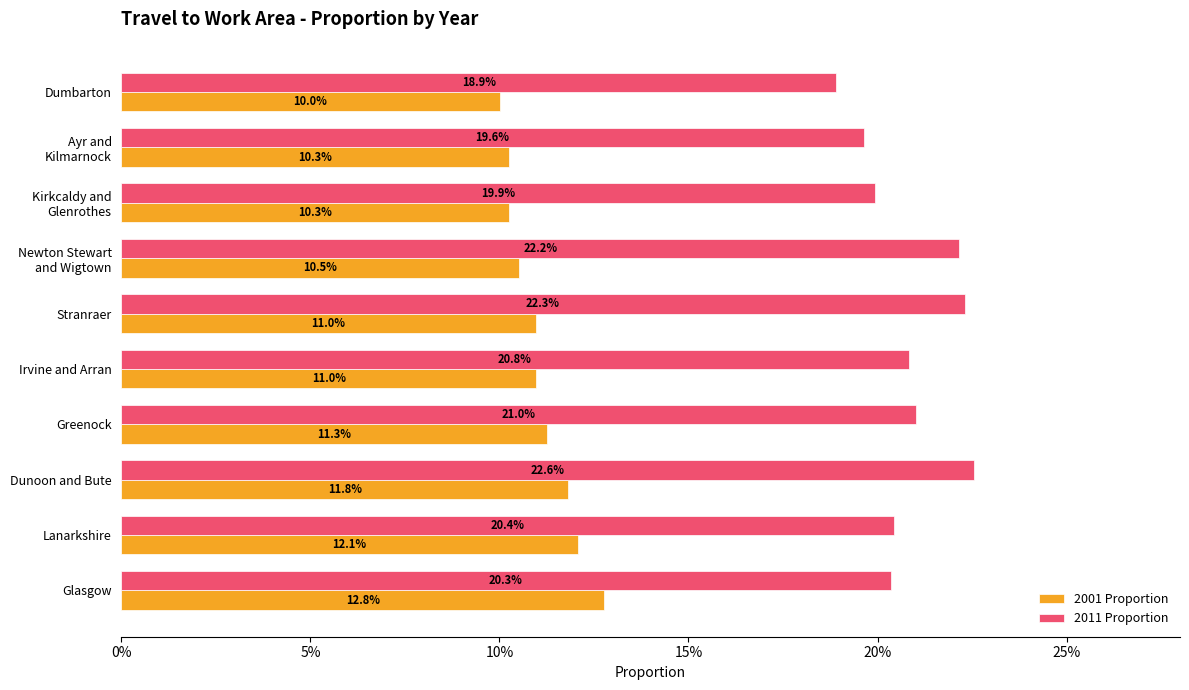

What are all the series names shown in the legend?

2001 Proportion, 2011 Proportion